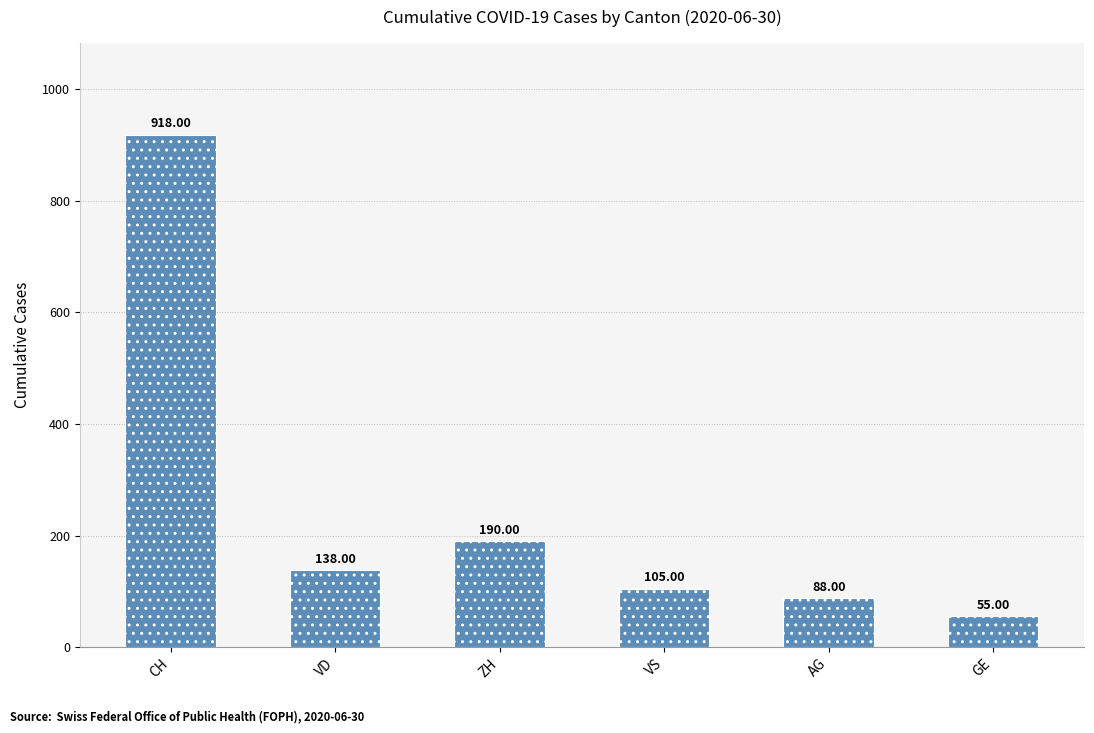

List the labels in order of value, largest first.

CH, ZH, VD, VS, AG, GE